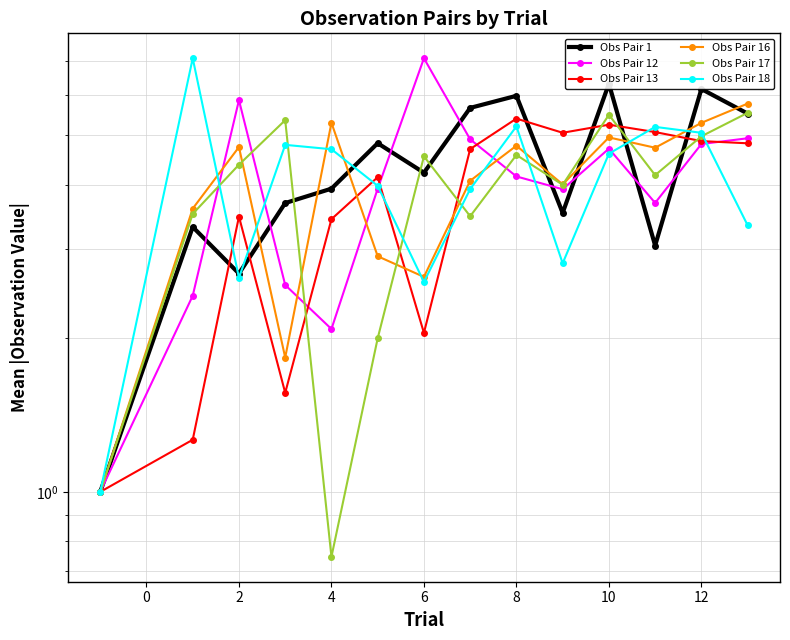

What is the difference between the highest and lowest values at 8?

2.8